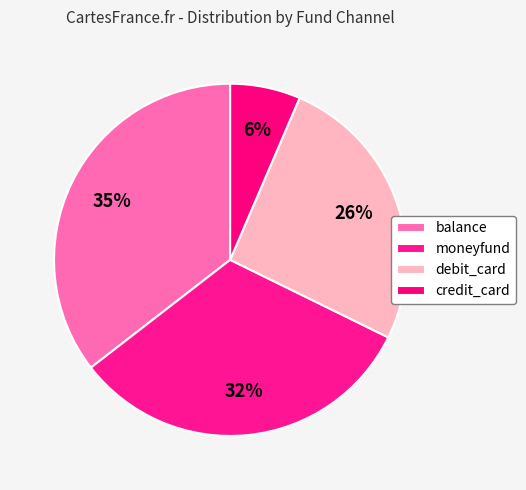

Rank the categories by value from highest to lowest.

balance, moneyfund, debit_card, credit_card